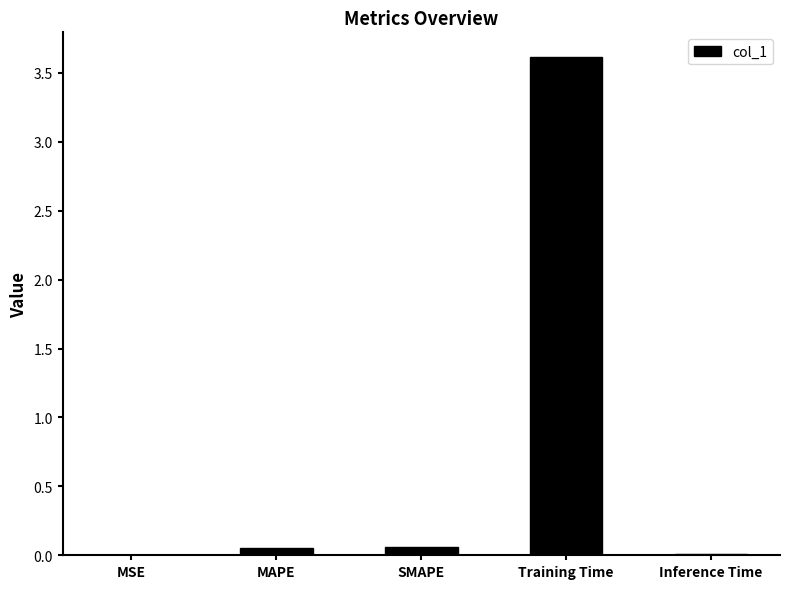

What is the sum of all values?

3.7